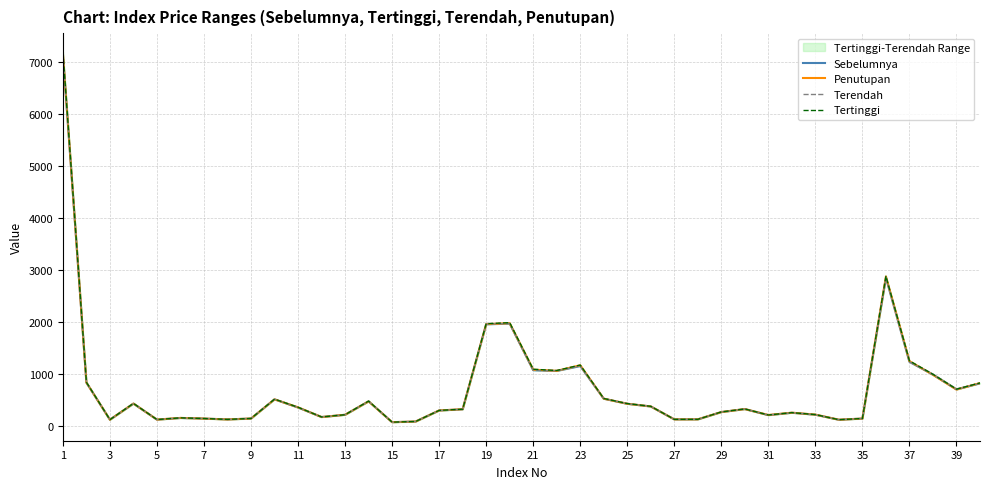

Rank the series by their maximum value, from highest to lowest.

Tertinggi, Penutupan, Terendah, Sebelumnya